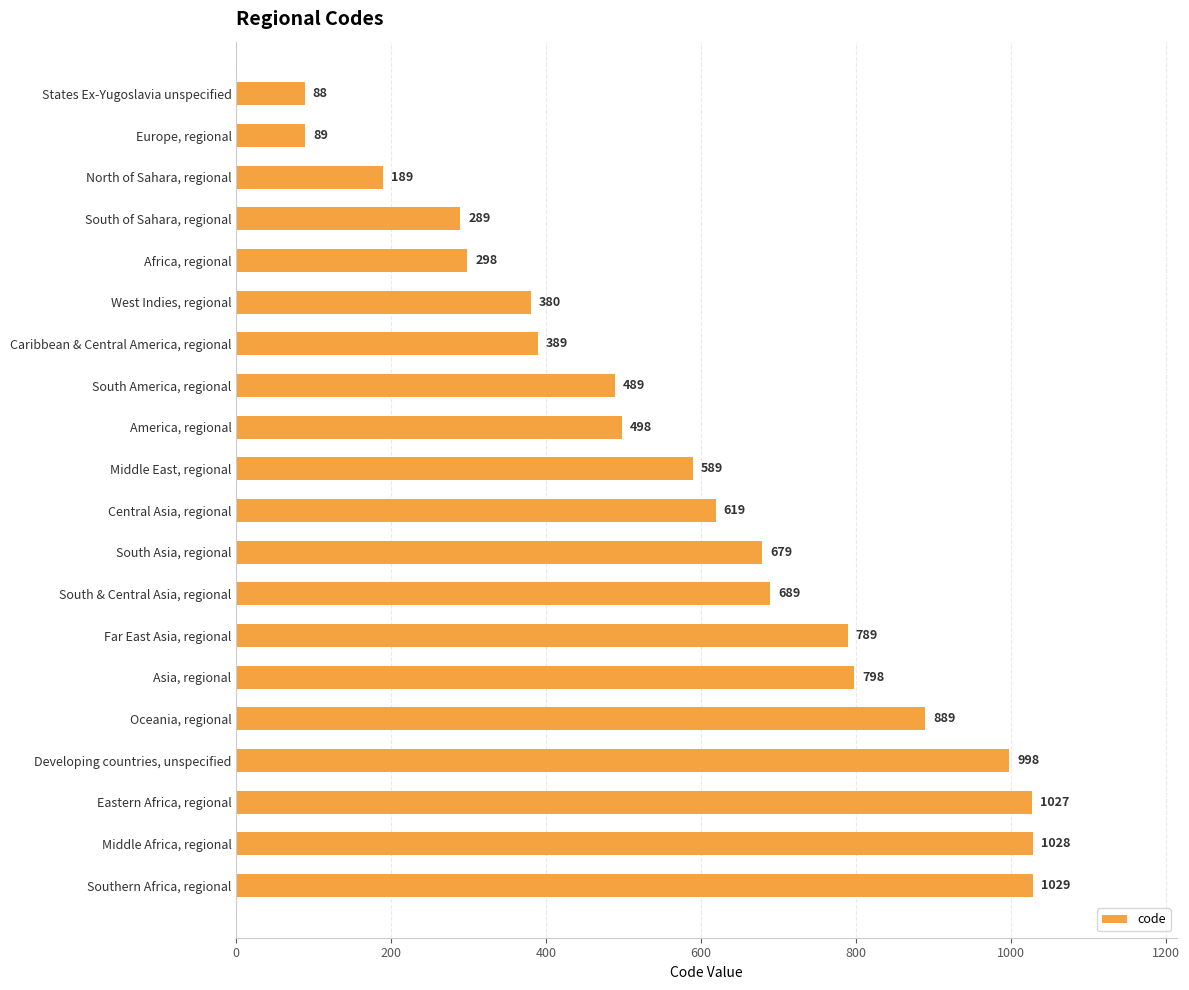

True or false: the data shows 380 at West Indies, regional.

True